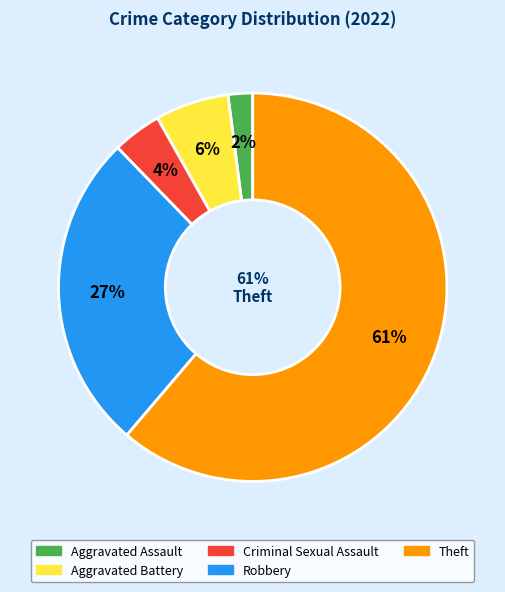

What percentage is the Aggravated Assault slice, to the nearest percent?

2%